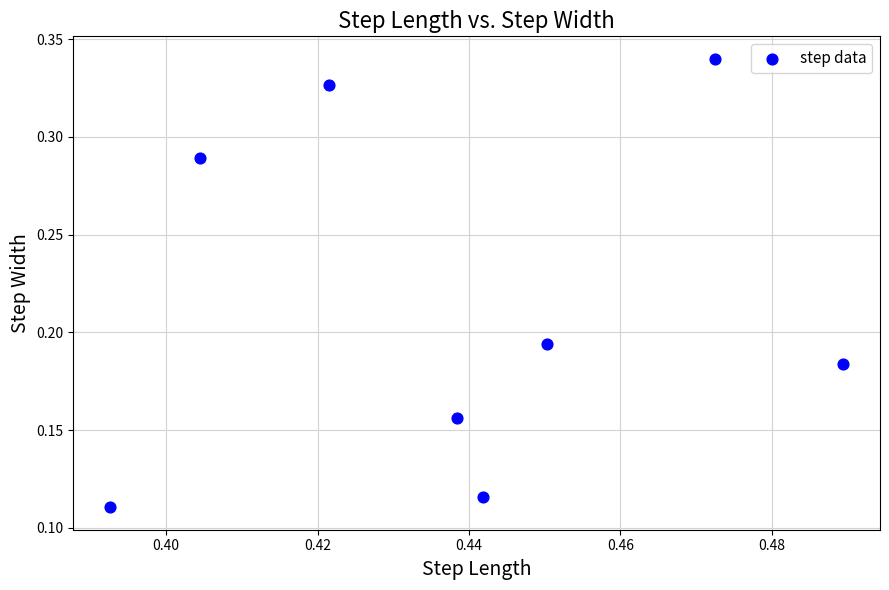

What is the average X value?

0.4